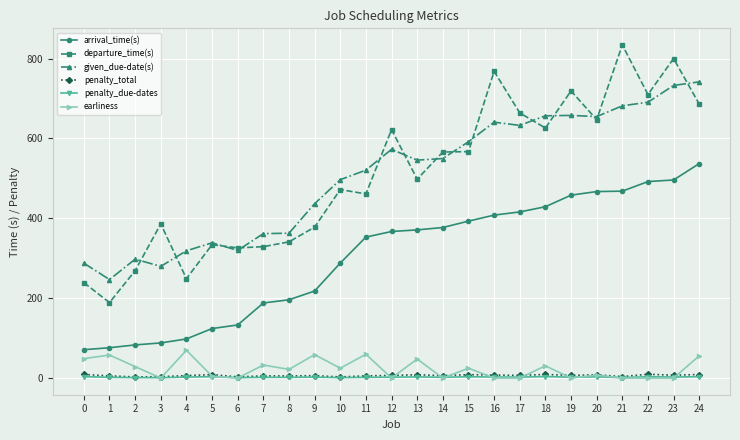

At which category does the chart reach its peak across all series?

21